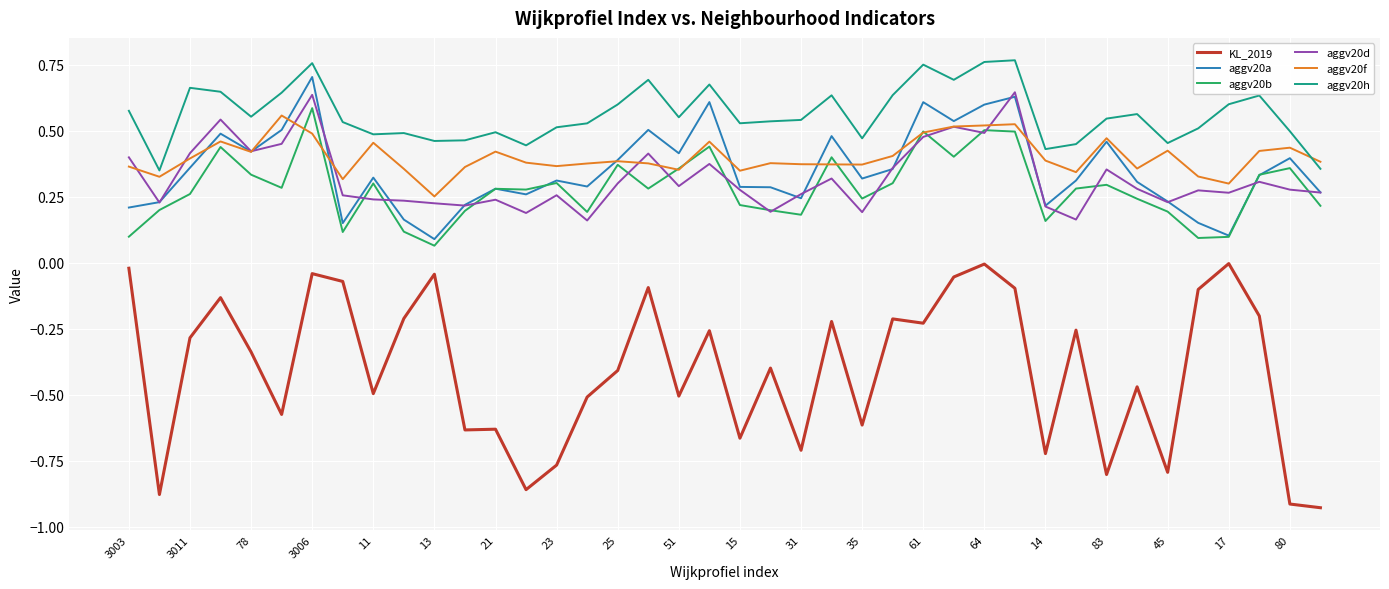

List the series in order of their peak value, highest first.

aggv20h, aggv20a, aggv20d, aggv20b, aggv20f, KL_2019